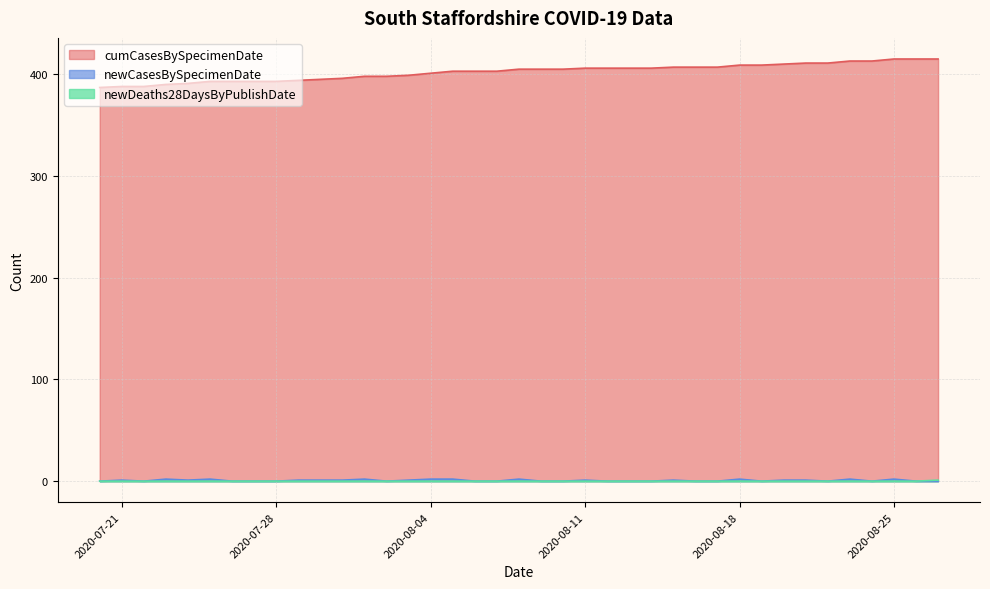

At which label does newCasesBySpecimenDate reach its minimum?

2020-08-27